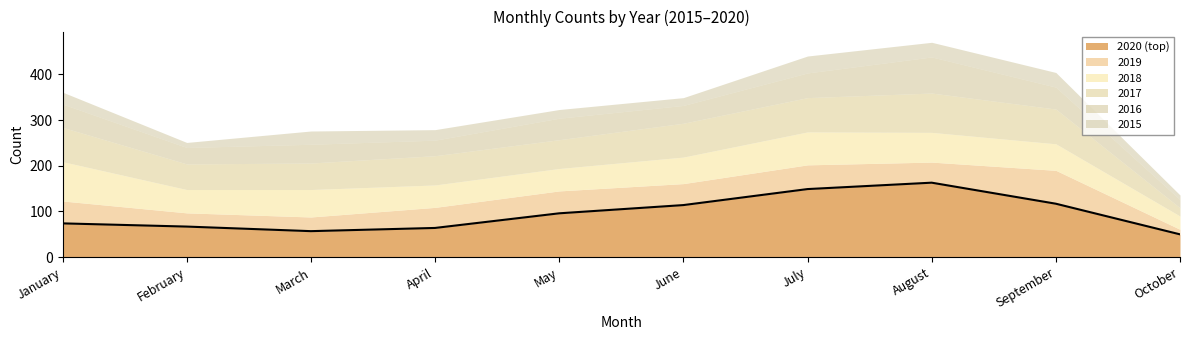

What are all the series names shown in the legend?

2015, 2016, 2017, 2018, 2019, 2020